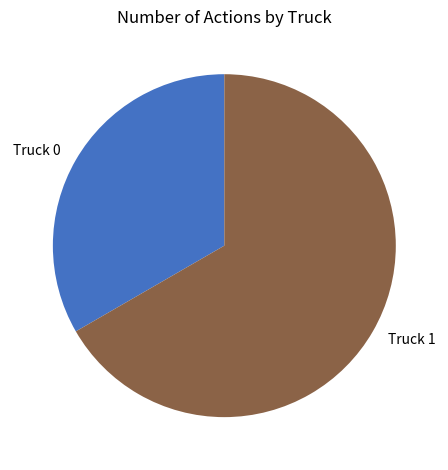

Rank the categories by value from highest to lowest.

Truck 1, Truck 0